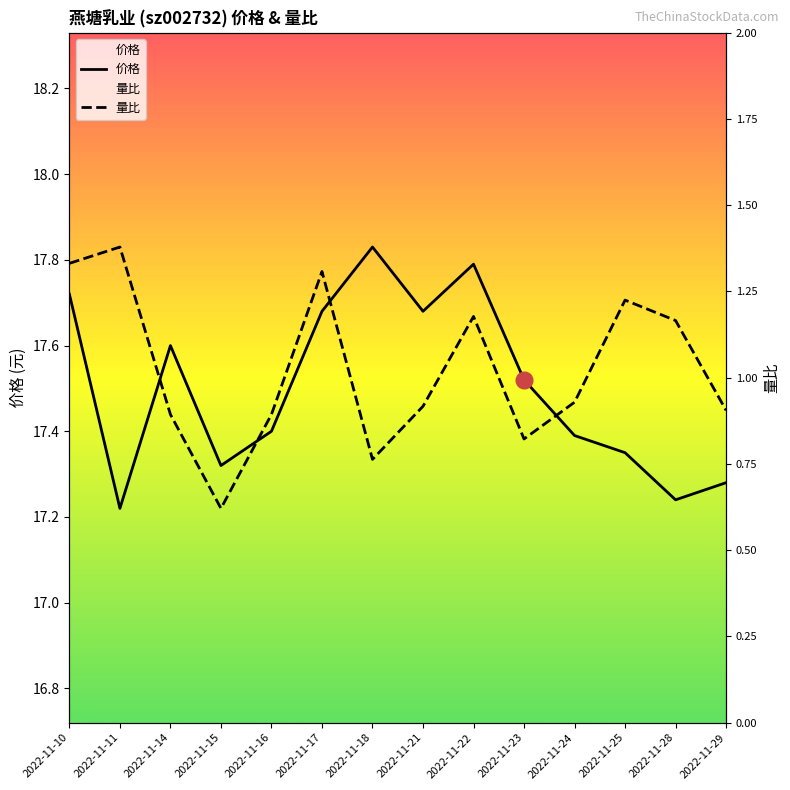

What is the spread (max minus min) of values at 2022-11-25?

0.4